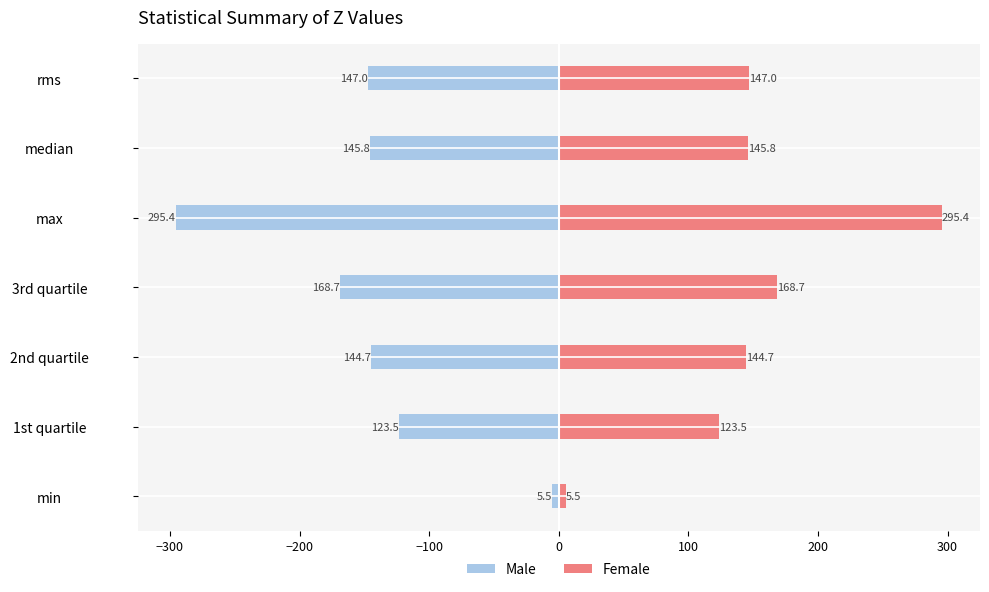

Rank the series by their maximum value, from lowest to highest.

Male, Female